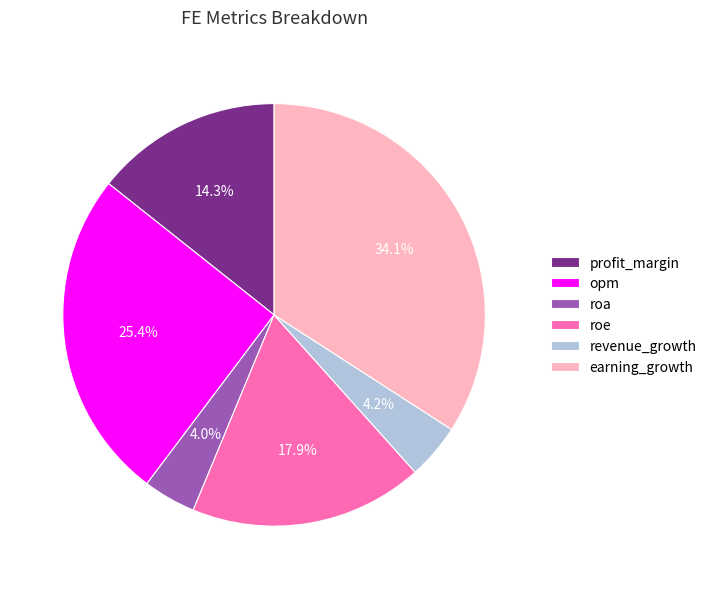

What is the largest slice in the pie chart?

earning_growth